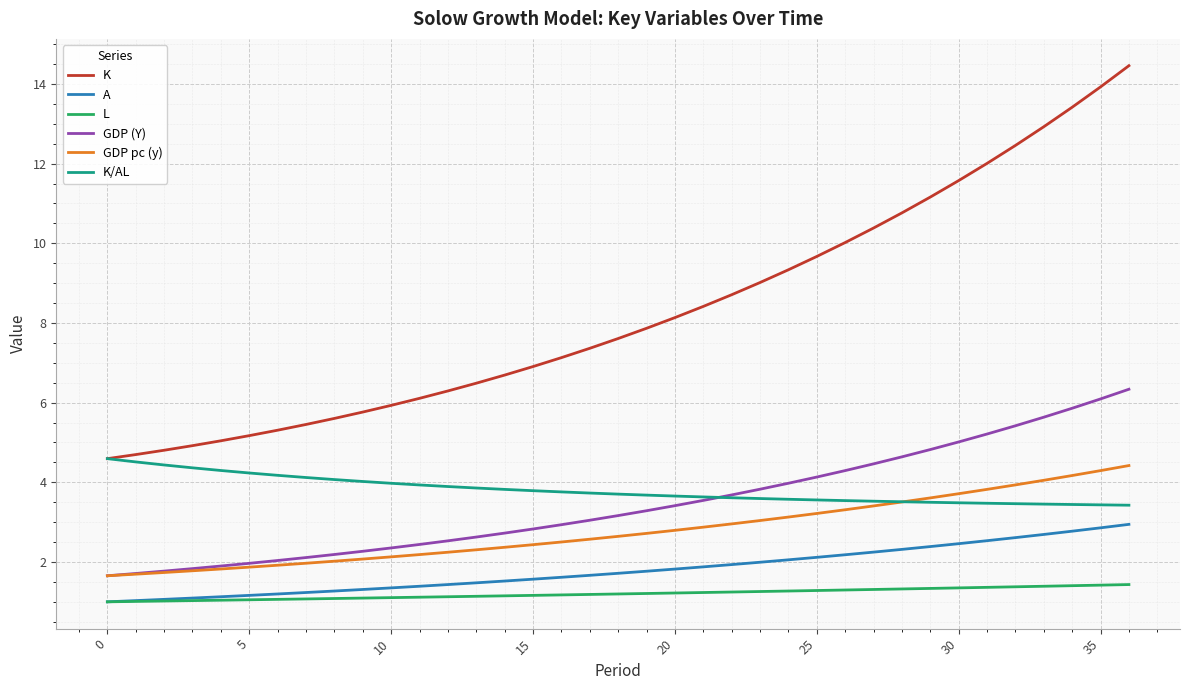

Which series has the widest spread of values?

K